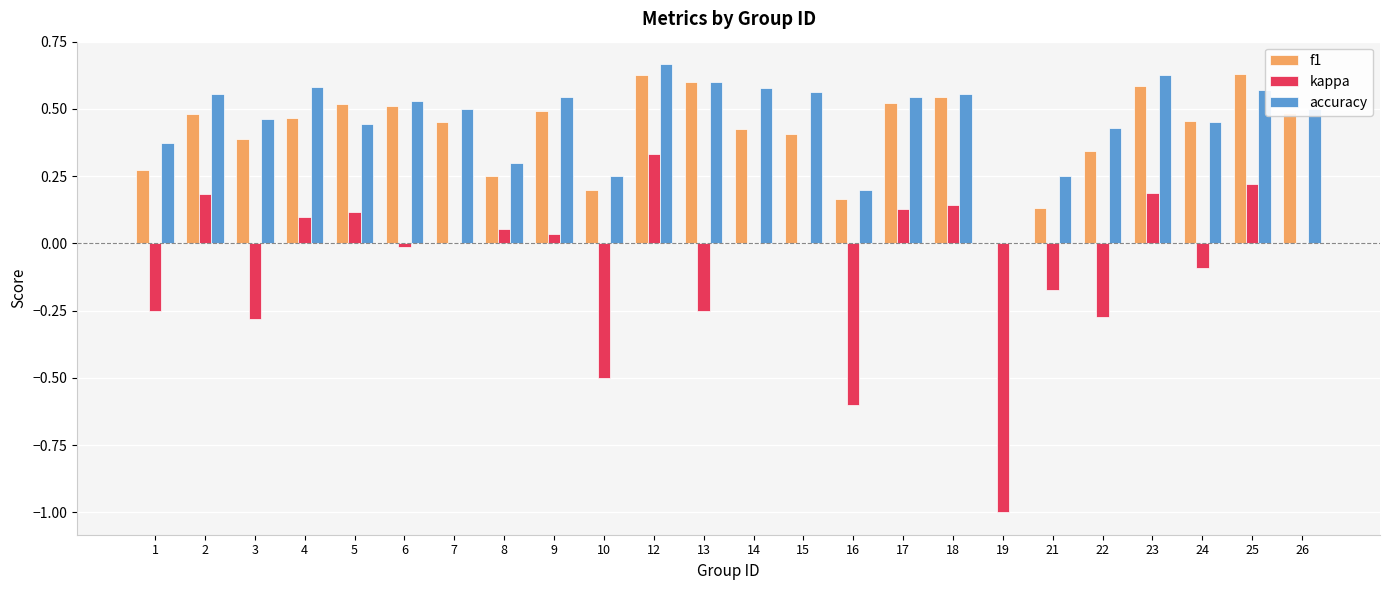

Is the value of kappa at 8 greater than the value of accuracy at 8?

No